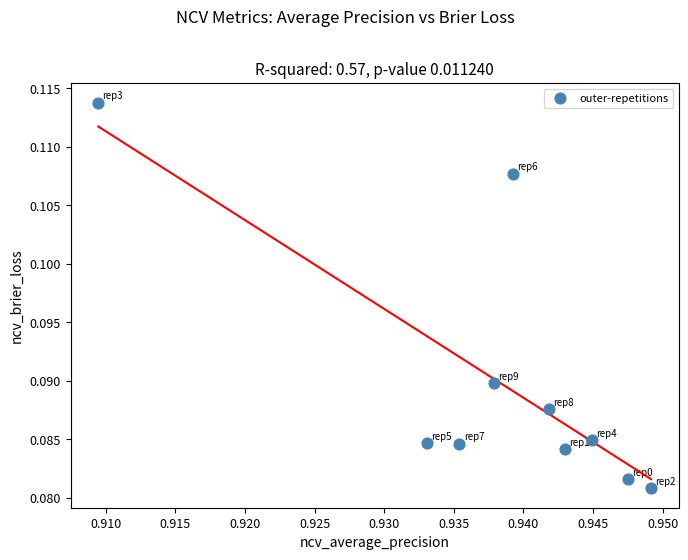

What is the average X value?

0.9